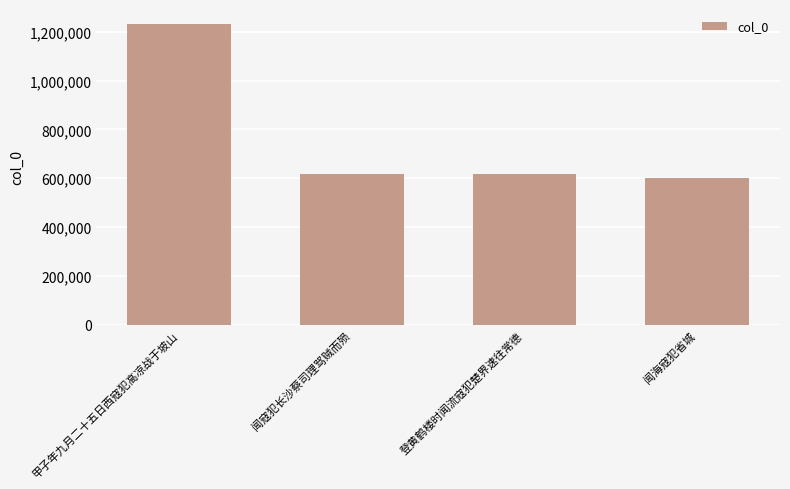

What is the label of the 1st bar from the right?

闻海寇犯省城